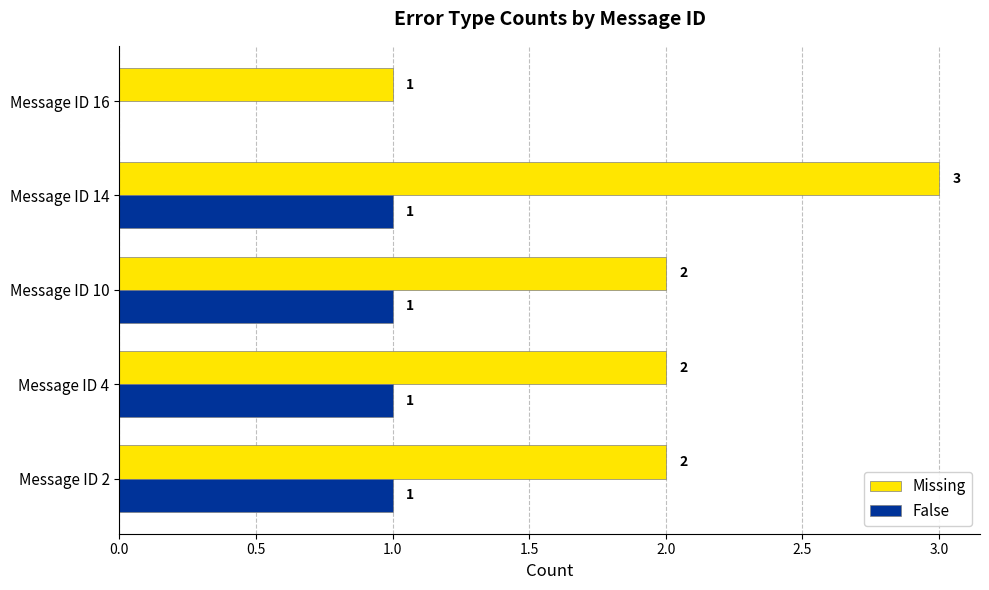

Which category has the highest value in the Missing series?

Message ID 14